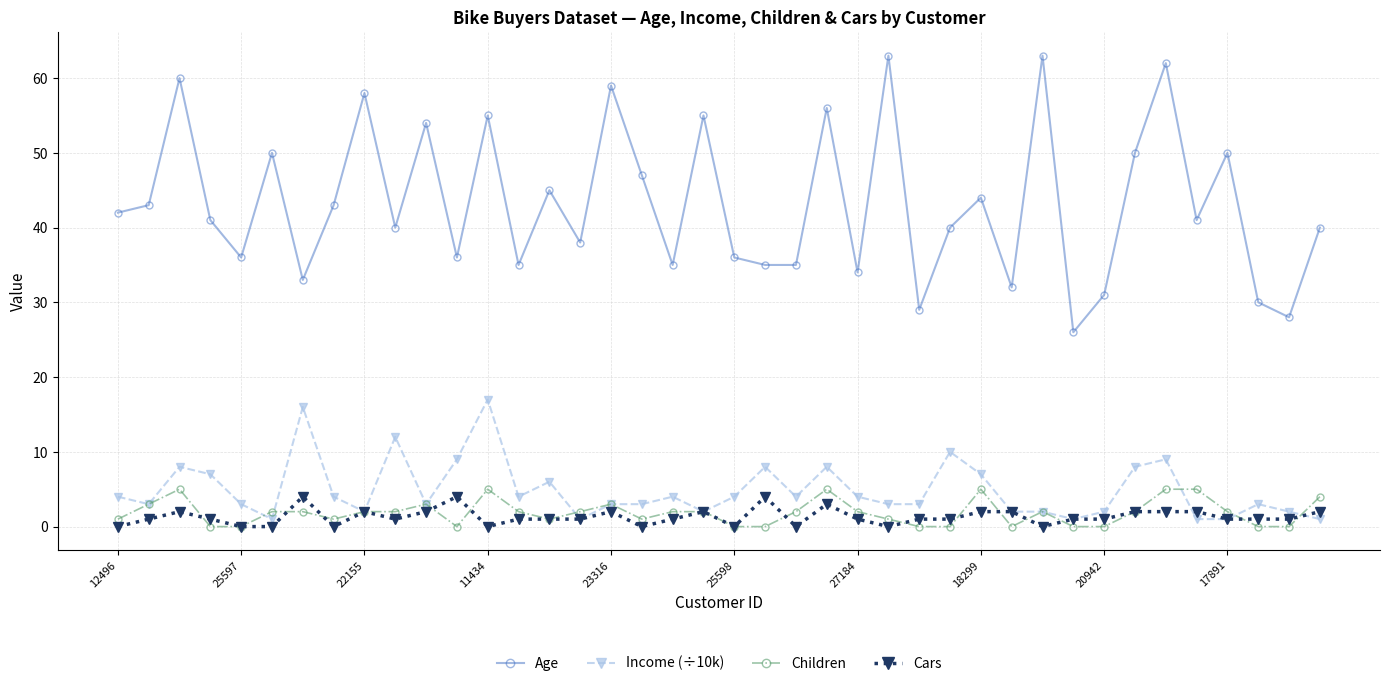

True or false: Income (÷10k) and Age intersect in this chart.

False